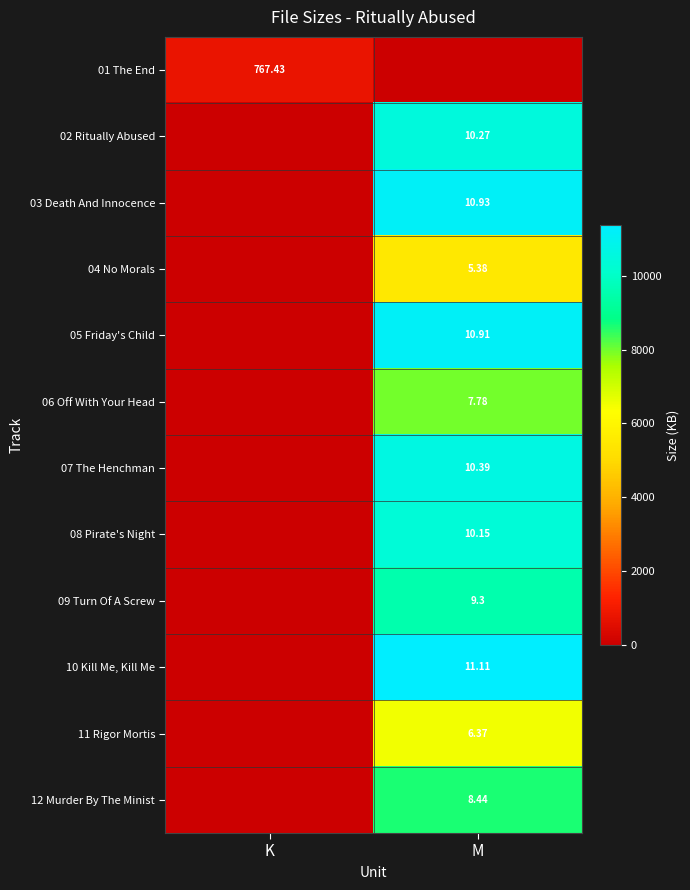

Which has a higher value, K or M?

K